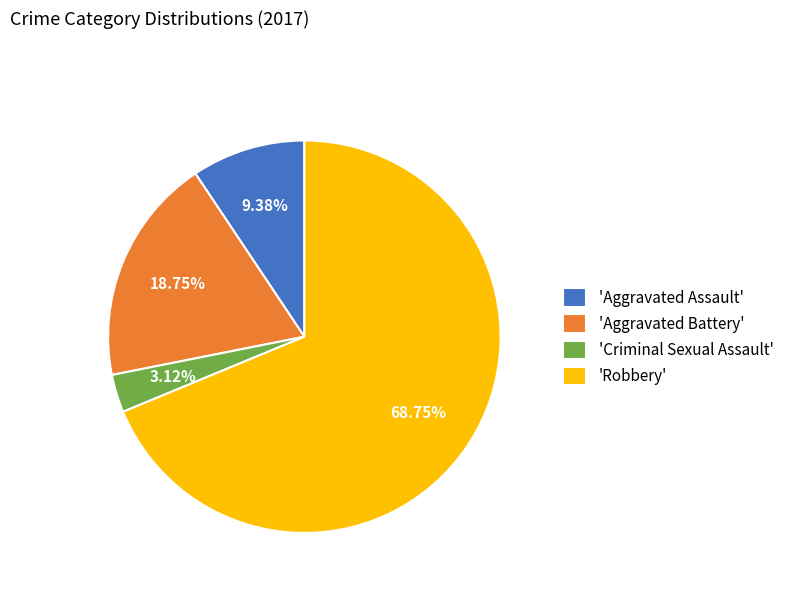

How many segments does this pie chart have?

4